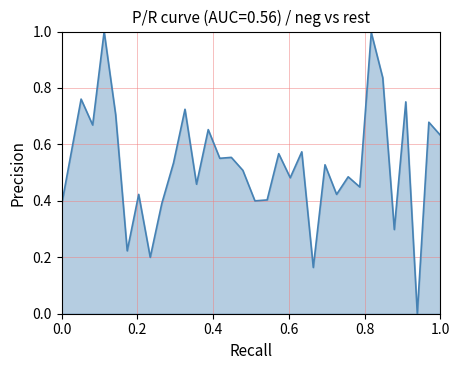

Count the number of categories in the chart.

33